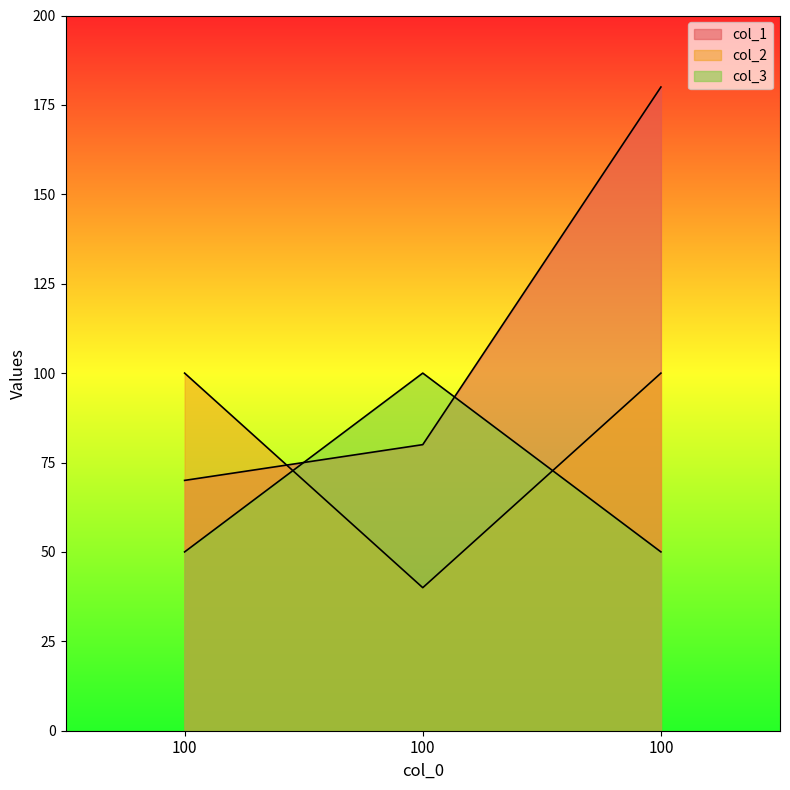

At 100, list the series in order from smallest to largest.

col_3, col_1, col_2